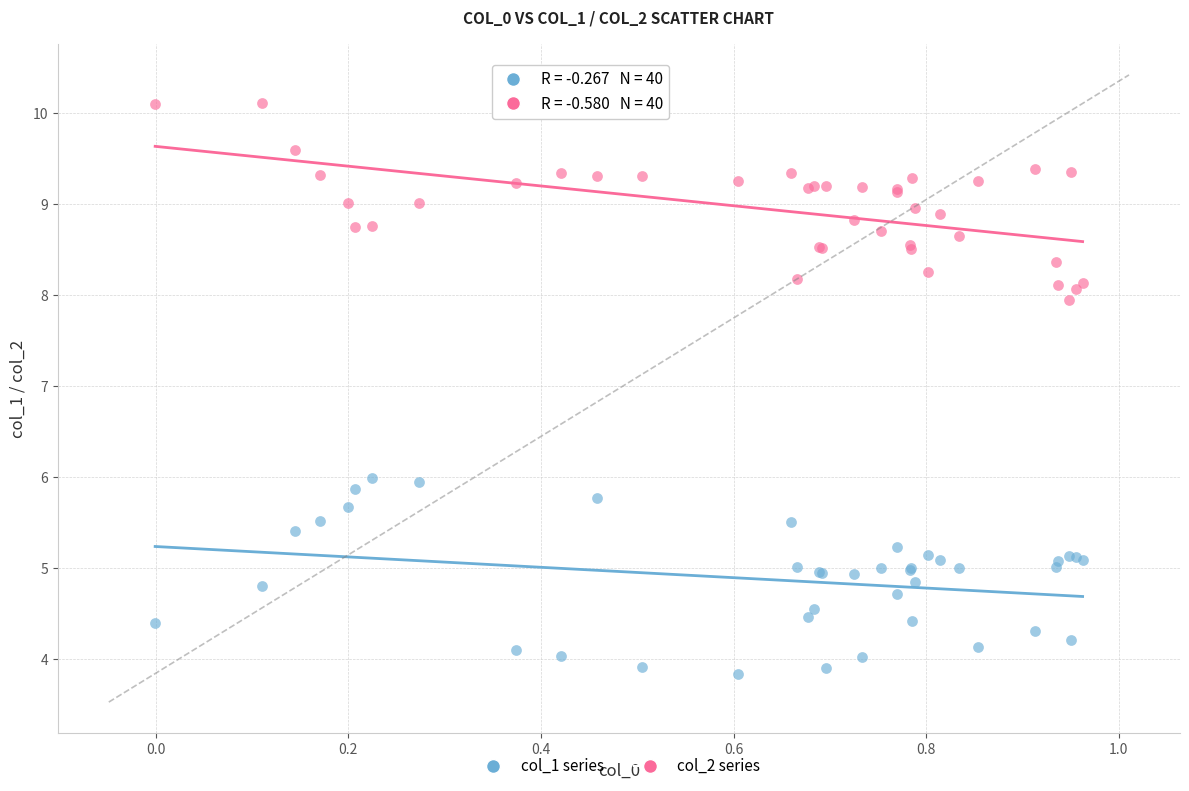

What is the X range (max minus min) for the scatter plot?

1.0